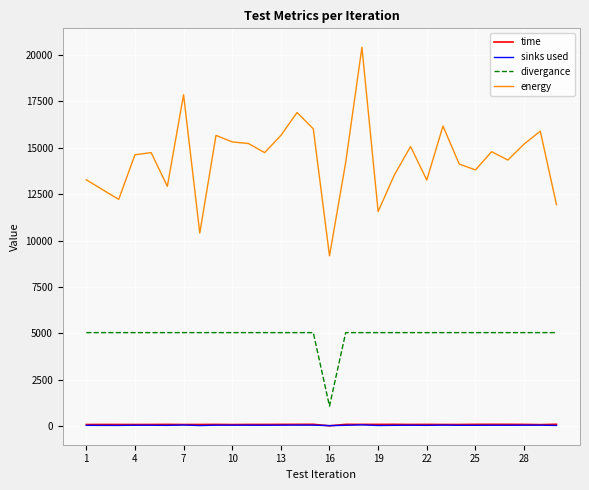

True or false: sinks used and divergance cross at least once.

False